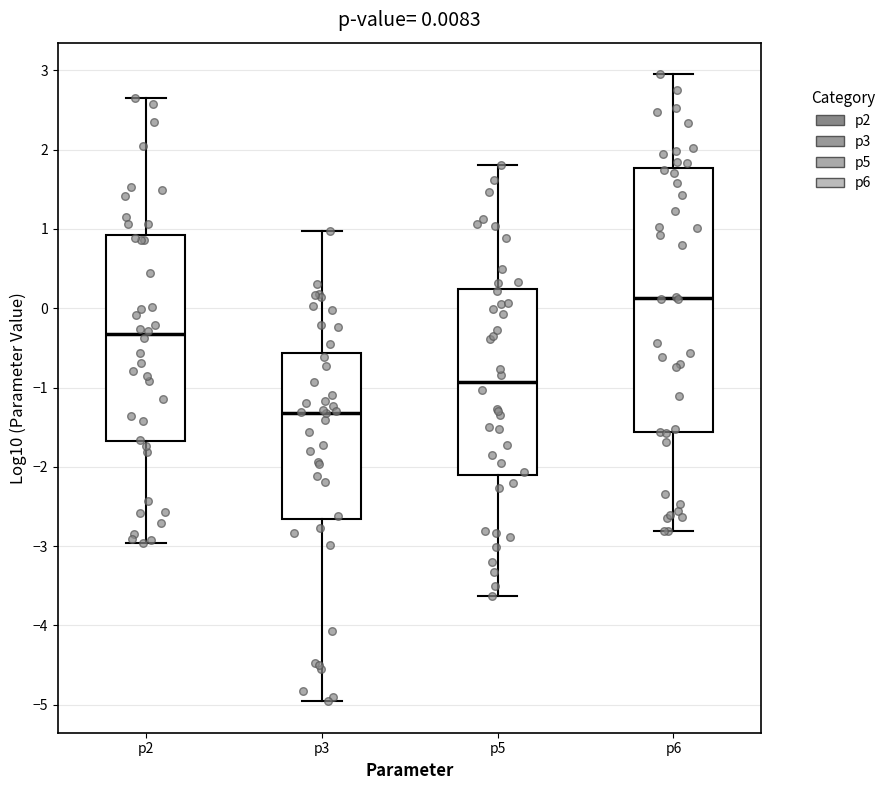

Which box's median line is the lowest?

p3